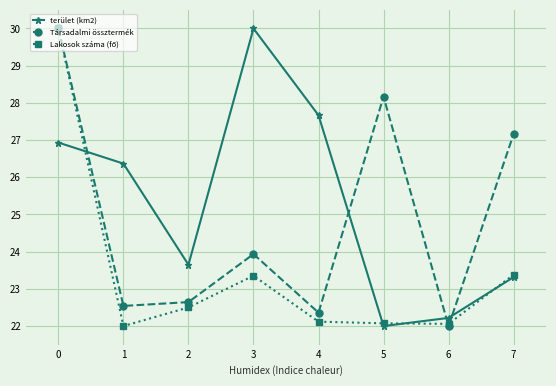

Between 4 and 6, which series saw the biggest shift?

terület (km2)